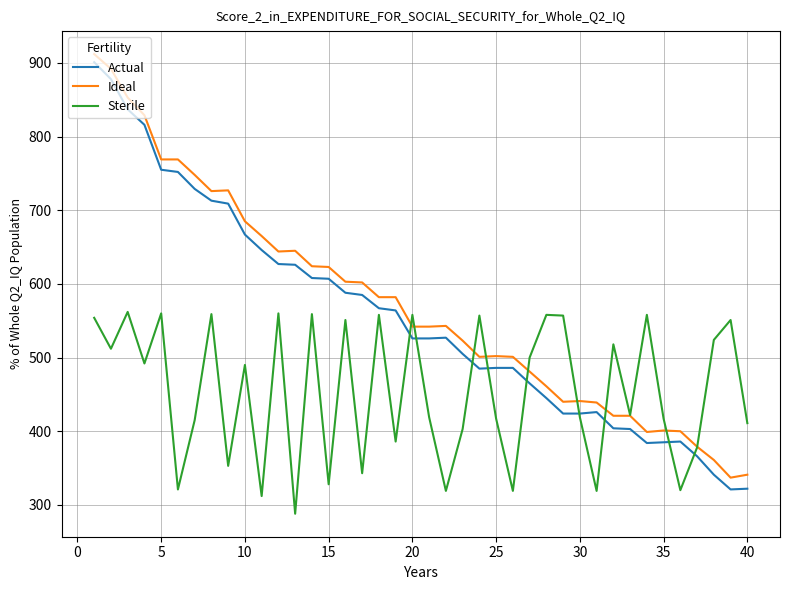

Count the number of categories in the chart.

40